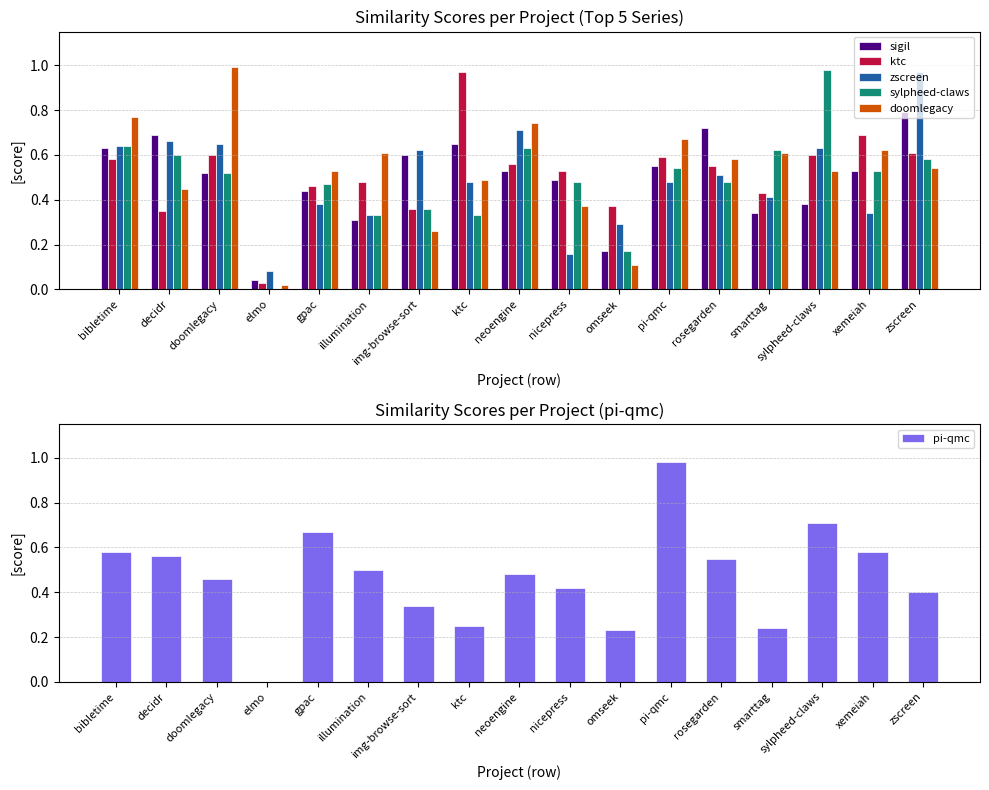

What position from the left is ktc?

8